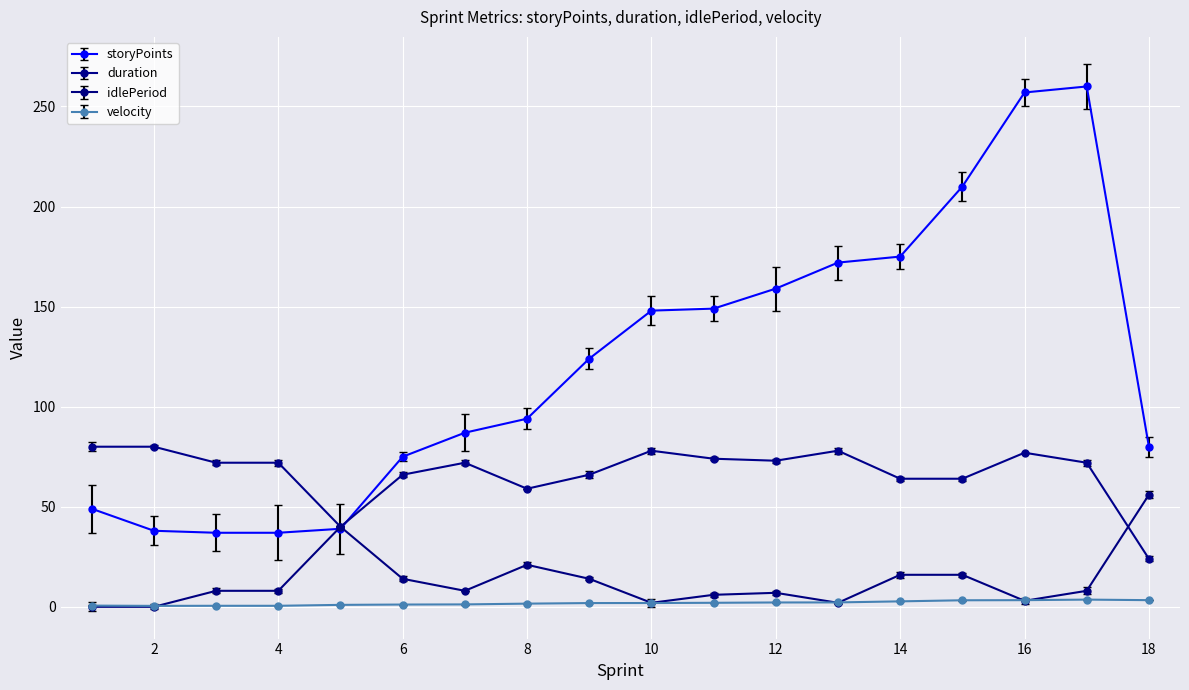

At how many categories does at least one series exceed 250?

2